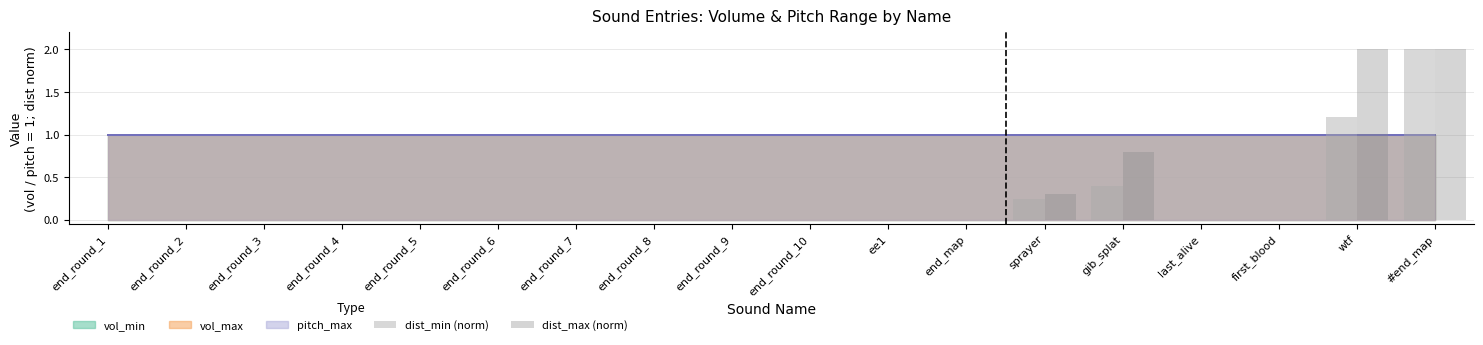

What is the sum of all dist_min (norm) values?

3.8